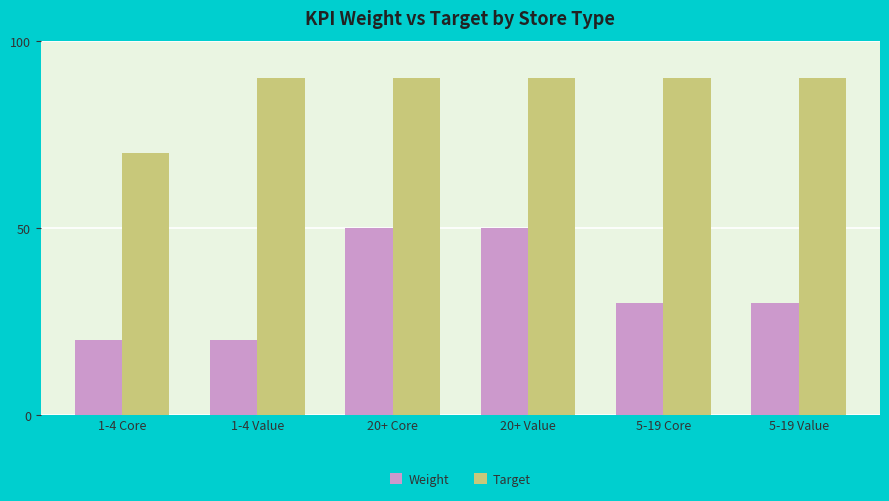

Count the number of categories in the chart.

6